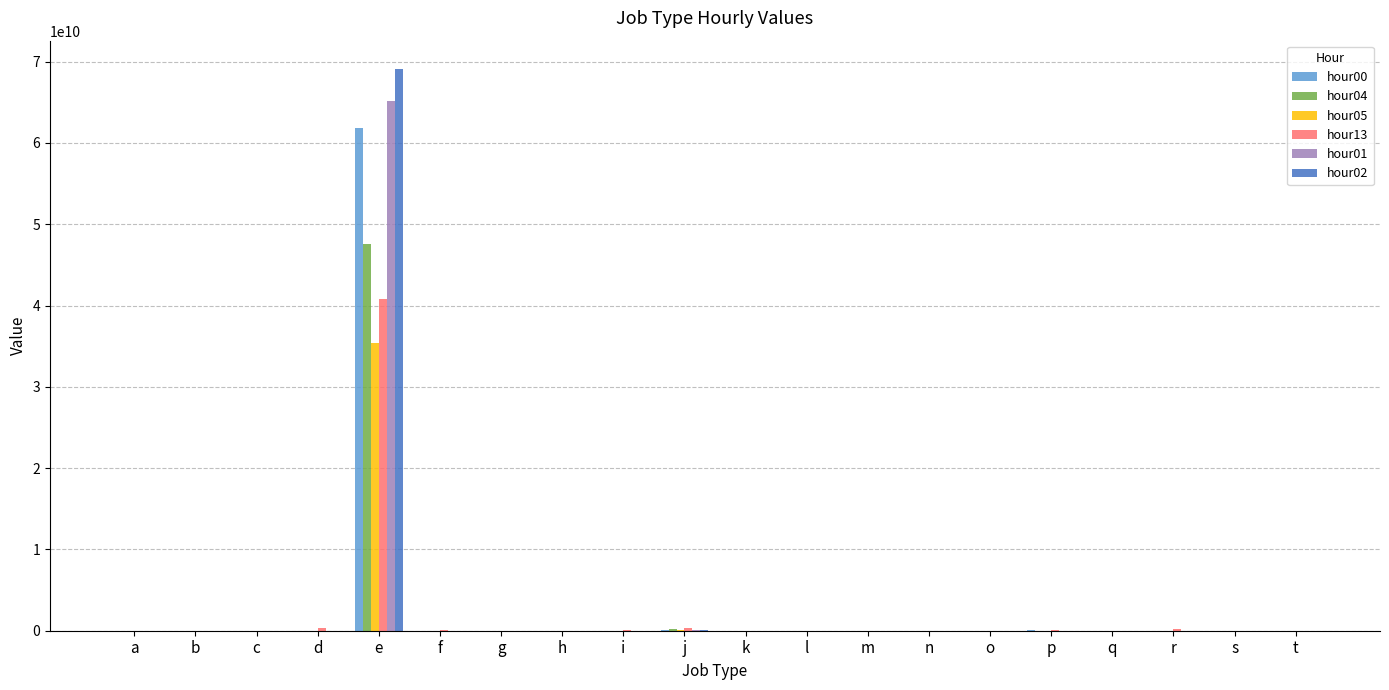

Is it true that hour05 equals 37 at l?

True